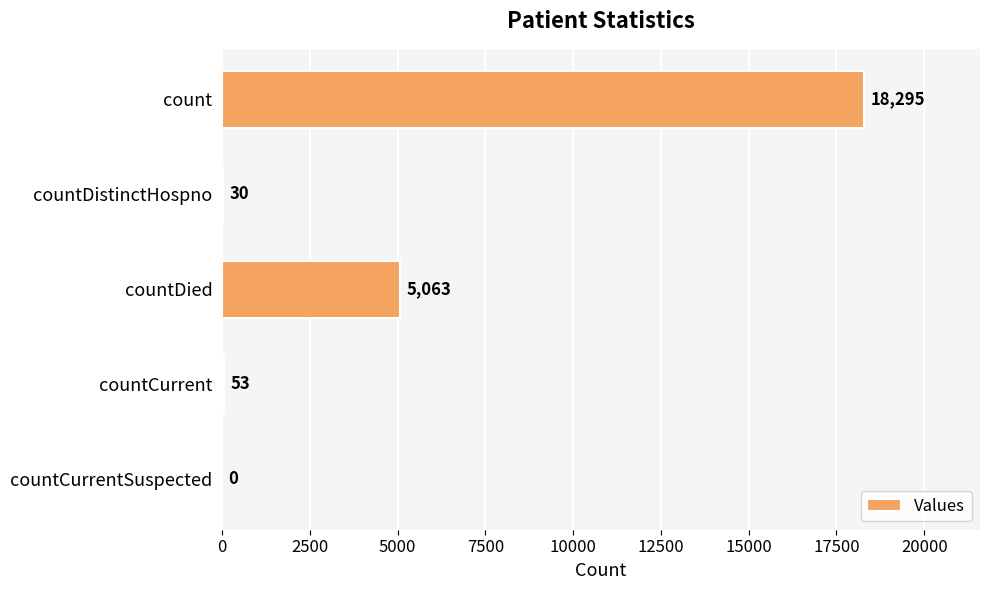

How many categories are shown in the chart?

5